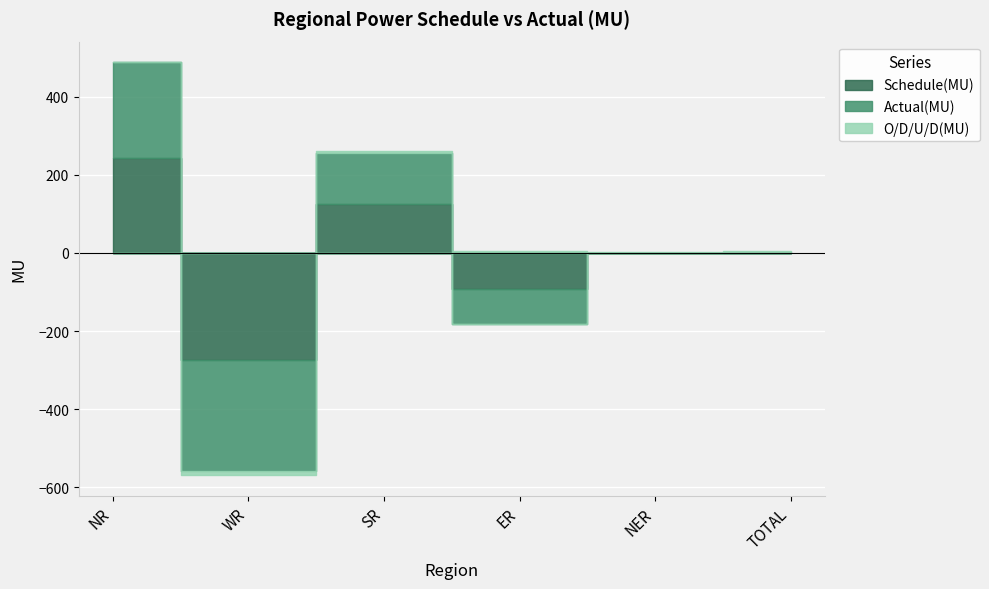

At which label does Schedule(MU) reach its peak?

NR